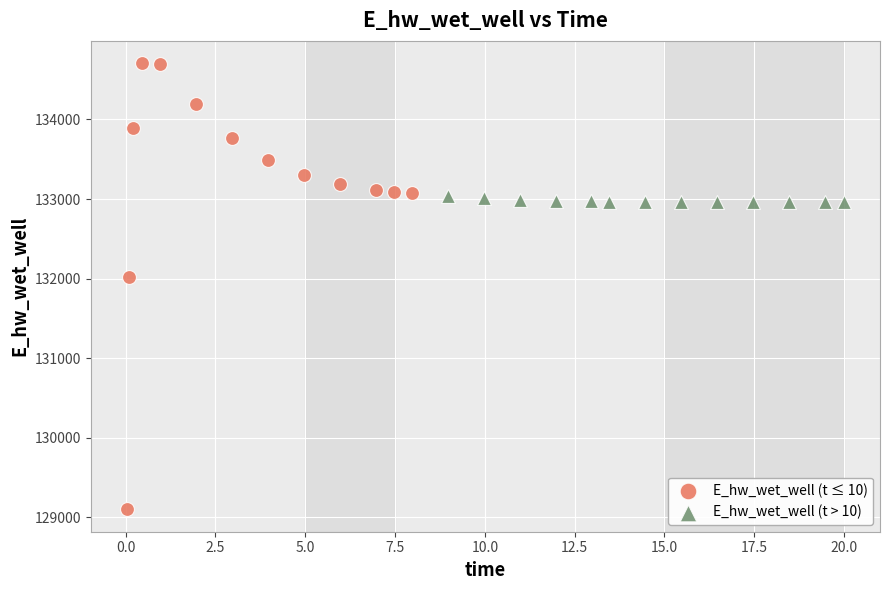

Which series has the widest spread of Y values?

E_hw_wet_well (t ≤ 10)